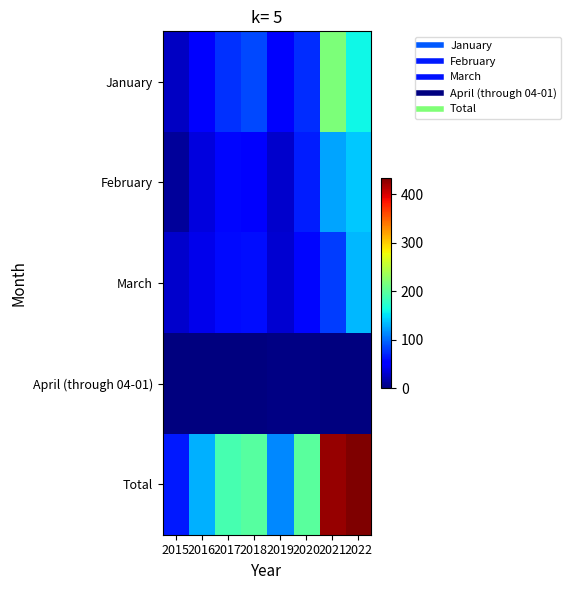

At which category is the sum across all series the highest?

2022